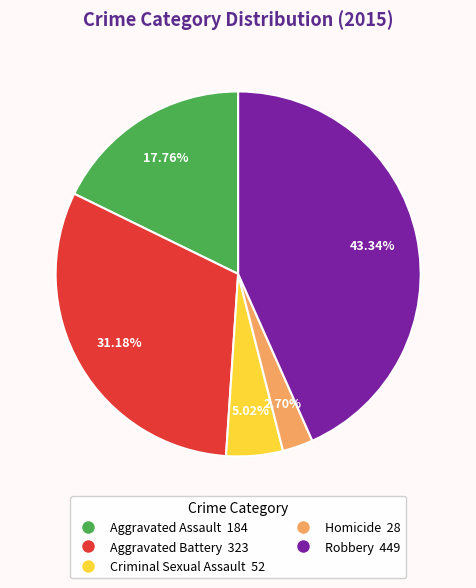

What percentage is the Robbery slice, to the nearest percent?

43%